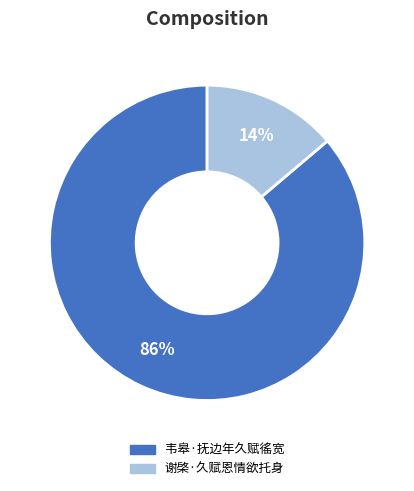

To the nearest percent, what is the combined percentage of 韦皋·抚边年久赋徭宽 and 谢棨·久赋恩情欲托身?

100%